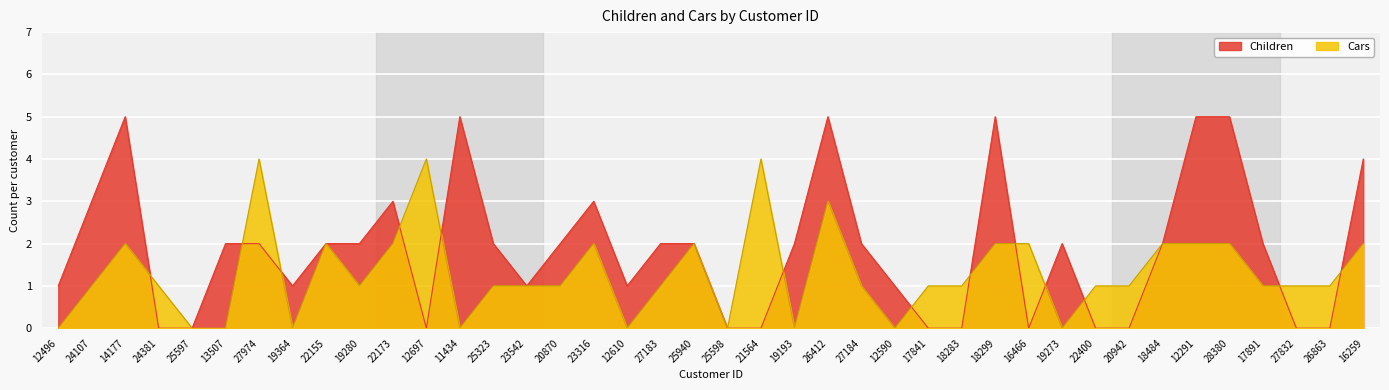

Rank the categories by Children value from lowest to highest.

24381, 25597, 12697, 25598, 21564, 17841, 18283, 16466, 22400, 20942, 27832, 26863, 12496, 19364, 23542, 12610, 12590, 13507, 27974, 22155, 19280, 25323, 20870, 27183, 25940, 19193, 27184, 19273, 18484, 17891, 24107, 22173, 23316, 16259, 14177, 11434, 26412, 18299, 12291, 28380